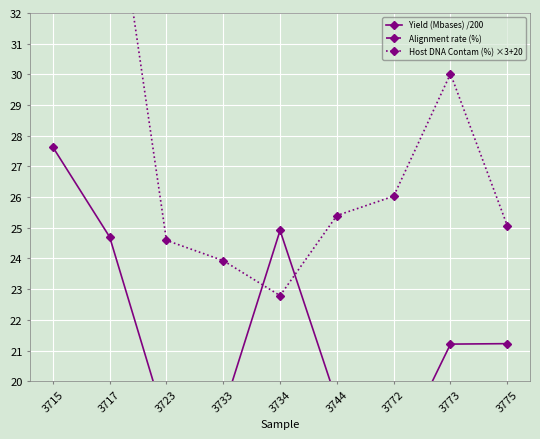

Which series has the widest spread of values?

Host DNA Contam (%) ×3+20